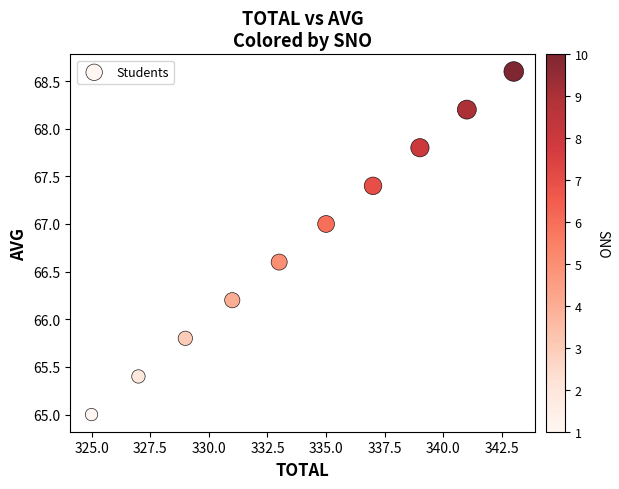

What is the average Y value?

66.8